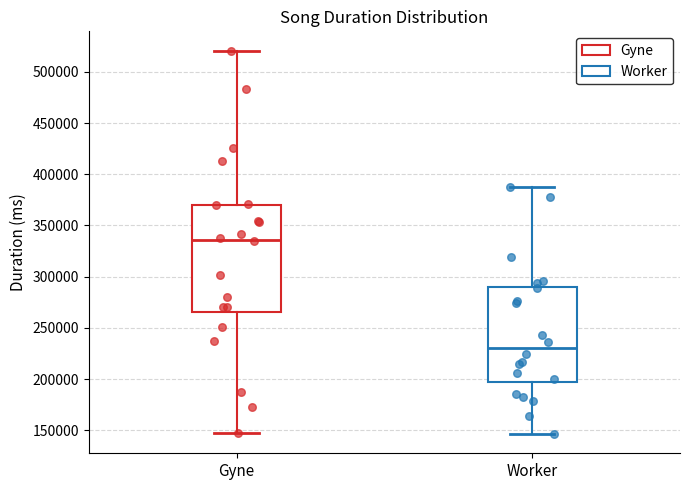

Which box is the tallest, from its lower edge to its upper edge?

Gyne